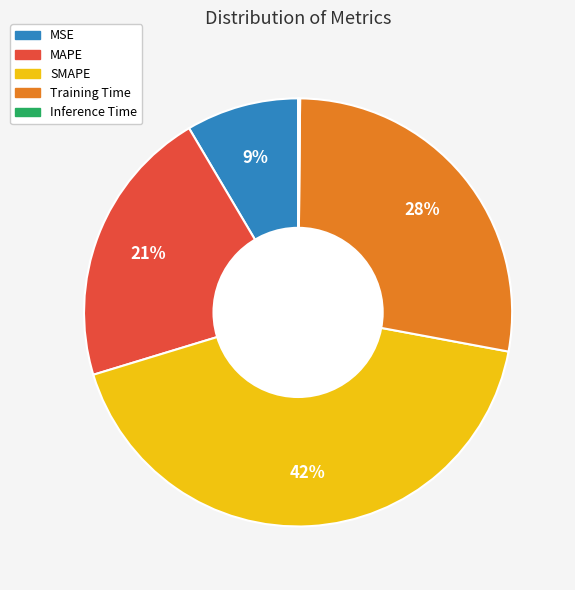

Between MSE and MAPE, which is larger?

MAPE